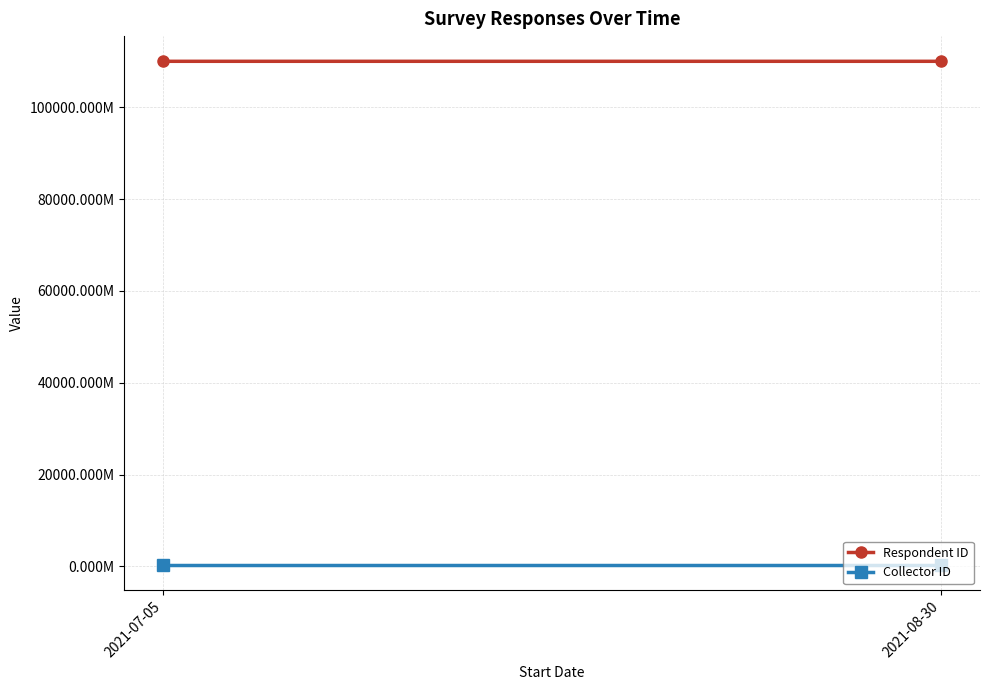

Between 2021-07-05 and 2021-08-30, which series saw the biggest shift?

Respondent ID